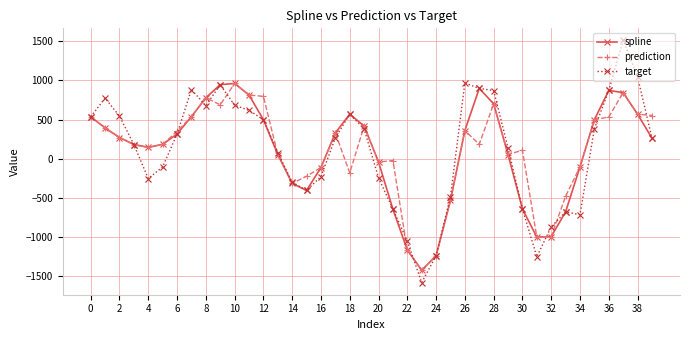

What is the value of the target point at the 38th from the left?

1511.0